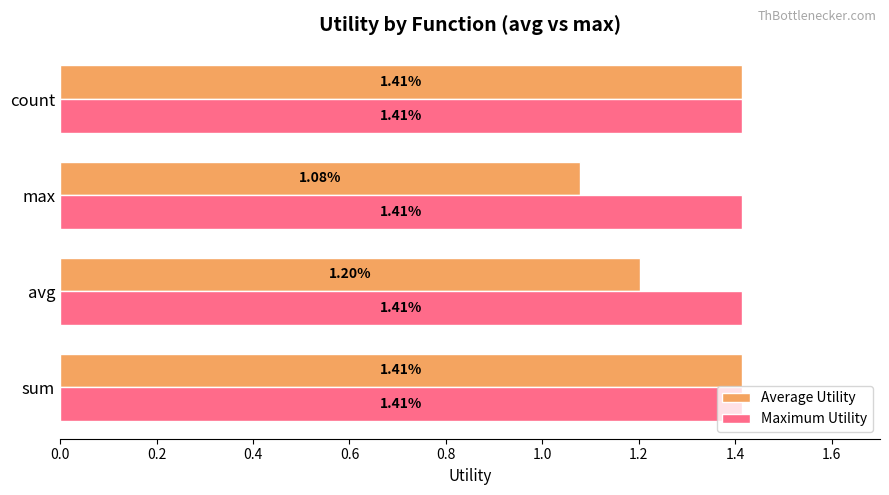

List the series in order of their overall mean, highest first.

Maximum Utility, Average Utility